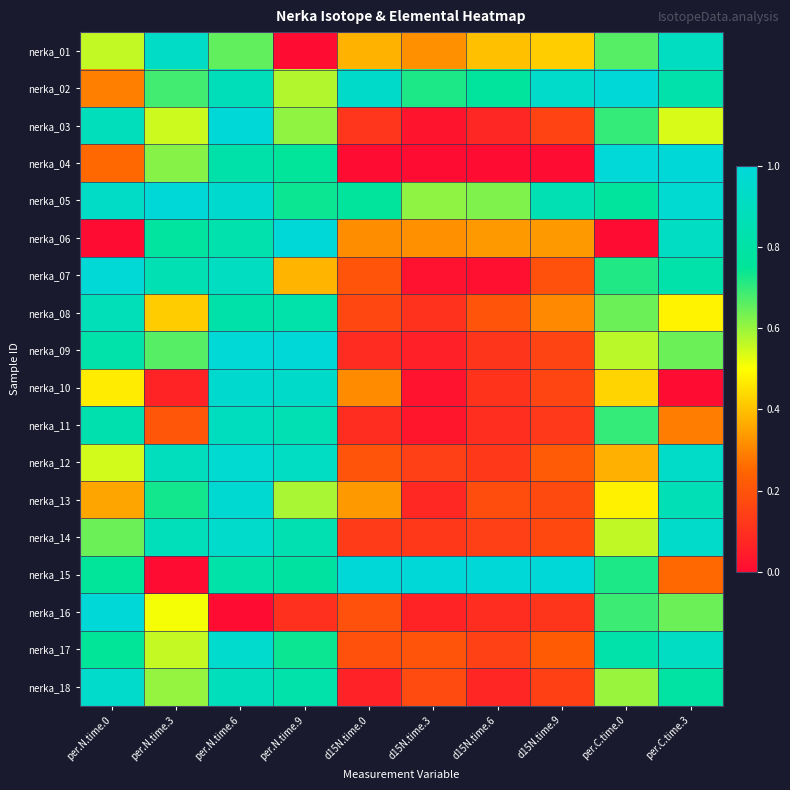

Reading left to right, what are all the values shown in this chart?

nerka_01: per.N.time.0=0.6	per.N.time.3=0.9	per.N.time.6=0.7	per.N.time.9=0.0	d15N.time.0=0.4	d15N.time.3=0.3	d15N.time.6=0.4	d15N.time.9=0.4	per.C.time.0=0.7	per.C.time.3=0.9
nerka_02: per.N.time.0=0.3	per.N.time.3=0.7	per.N.time.6=0.9	per.N.time.9=0.6	d15N.time.0=0.9	d15N.time.3=0.7	d15N.time.6=0.8	d15N.time.9=0.9	per.C.time.0=1.0	per.C.time.3=0.8
nerka_03: per.N.time.0=0.9	per.N.time.3=0.5	per.N.time.6=1.0	per.N.time.9=0.6	d15N.time.0=0.1	d15N.time.3=0.0	d15N.time.6=0.1	d15N.time.9=0.2	per.C.time.0=0.7	per.C.time.3=0.5
nerka_04: per.N.time.0=0.3	per.N.time.3=0.6	per.N.time.6=0.8	per.N.time.9=0.8	d15N.time.0=0.0	d15N.time.3=0.0	d15N.time.6=0.0	d15N.time.9=0.0	per.C.time.0=1.0	per.C.time.3=1.0
nerka_05: per.N.time.0=0.9	per.N.time.3=1.0	per.N.time.6=1.0	per.N.time.9=0.7	d15N.time.0=0.8	d15N.time.3=0.6	d15N.time.6=0.6	d15N.time.9=0.9	per.C.time.0=0.8	per.C.time.3=1.0
nerka_06: per.N.time.0=0.0	per.N.time.3=0.8	per.N.time.6=0.8	per.N.time.9=1.0	d15N.time.0=0.3	d15N.time.3=0.3	d15N.time.6=0.3	d15N.time.9=0.3	per.C.time.0=0.0	per.C.time.3=0.9
nerka_07: per.N.time.0=1.0	per.N.time.3=0.9	per.N.time.6=0.9	per.N.time.9=0.4	d15N.time.0=0.2	d15N.time.3=0.0	d15N.time.6=0.0	d15N.time.9=0.2	per.C.time.0=0.7	per.C.time.3=0.8
nerka_08: per.N.time.0=0.9	per.N.time.3=0.4	per.N.time.6=0.8	per.N.time.9=0.8	d15N.time.0=0.2	d15N.time.3=0.1	d15N.time.6=0.2	d15N.time.9=0.3	per.C.time.0=0.6	per.C.time.3=0.5
nerka_09: per.N.time.0=0.8	per.N.time.3=0.7	per.N.time.6=1.0	per.N.time.9=1.0	d15N.time.0=0.1	d15N.time.3=0.1	d15N.time.6=0.1	d15N.time.9=0.2	per.C.time.0=0.6	per.C.time.3=0.6
nerka_10: per.N.time.0=0.5	per.N.time.3=0.1	per.N.time.6=1.0	per.N.time.9=0.9	d15N.time.0=0.3	d15N.time.3=0.0	d15N.time.6=0.1	d15N.time.9=0.2	per.C.time.0=0.4	per.C.time.3=0.0
nerka_11: per.N.time.0=0.8	per.N.time.3=0.2	per.N.time.6=0.9	per.N.time.9=0.9	d15N.time.0=0.1	d15N.time.3=0.0	d15N.time.6=0.1	d15N.time.9=0.1	per.C.time.0=0.7	per.C.time.3=0.3
nerka_12: per.N.time.0=0.5	per.N.time.3=0.9	per.N.time.6=1.0	per.N.time.9=0.9	d15N.time.0=0.2	d15N.time.3=0.1	d15N.time.6=0.1	d15N.time.9=0.2	per.C.time.0=0.4	per.C.time.3=0.9
nerka_13: per.N.time.0=0.4	per.N.time.3=0.7	per.N.time.6=1.0	per.N.time.9=0.6	d15N.time.0=0.3	d15N.time.3=0.1	d15N.time.6=0.2	d15N.time.9=0.2	per.C.time.0=0.5	per.C.time.3=0.9
nerka_14: per.N.time.0=0.6	per.N.time.3=0.9	per.N.time.6=1.0	per.N.time.9=0.8	d15N.time.0=0.1	d15N.time.3=0.1	d15N.time.6=0.1	d15N.time.9=0.2	per.C.time.0=0.6	per.C.time.3=0.9
nerka_15: per.N.time.0=0.8	per.N.time.3=0.0	per.N.time.6=0.8	per.N.time.9=0.8	d15N.time.0=1.0	d15N.time.3=1.0	d15N.time.6=1.0	d15N.time.9=1.0	per.C.time.0=0.7	per.C.time.3=0.3
nerka_16: per.N.time.0=1.0	per.N.time.3=0.5	per.N.time.6=0.0	per.N.time.9=0.1	d15N.time.0=0.2	d15N.time.3=0.1	d15N.time.6=0.1	d15N.time.9=0.1	per.C.time.0=0.7	per.C.time.3=0.6
nerka_17: per.N.time.0=0.7	per.N.time.3=0.6	per.N.time.6=1.0	per.N.time.9=0.7	d15N.time.0=0.2	d15N.time.3=0.2	d15N.time.6=0.1	d15N.time.9=0.2	per.C.time.0=0.8	per.C.time.3=0.9
nerka_18: per.N.time.0=0.9	per.N.time.3=0.6	per.N.time.6=0.9	per.N.time.9=0.8	d15N.time.0=0.1	d15N.time.3=0.2	d15N.time.6=0.1	d15N.time.9=0.1	per.C.time.0=0.6	per.C.time.3=0.8